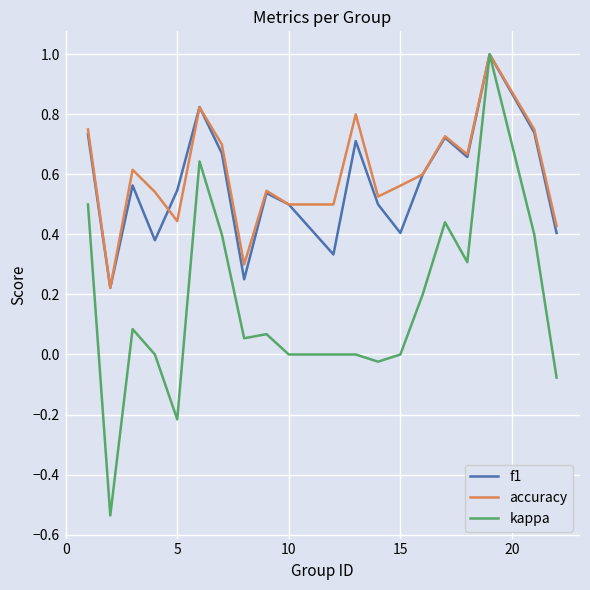

What are all the series names shown in the legend?

f1, accuracy, kappa